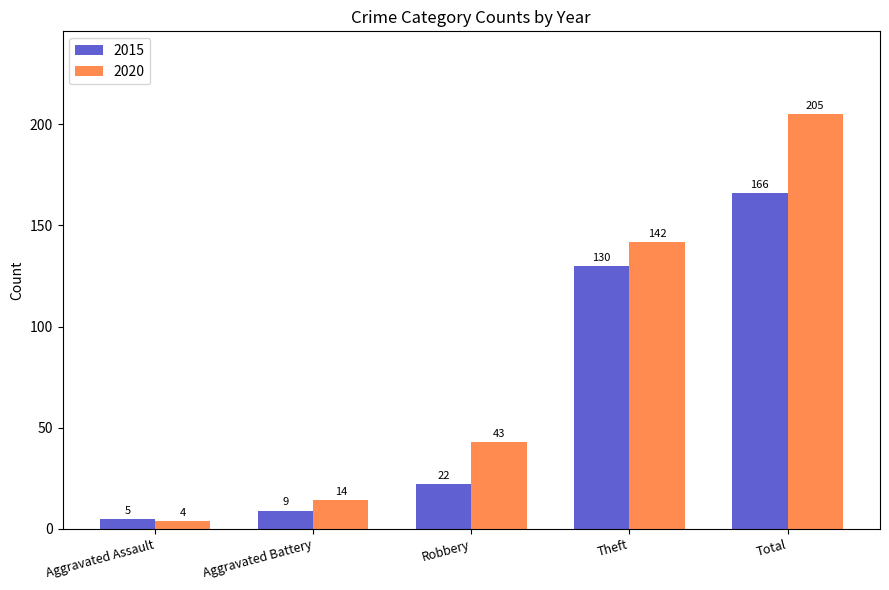

Does the chart contain any negative values?

No